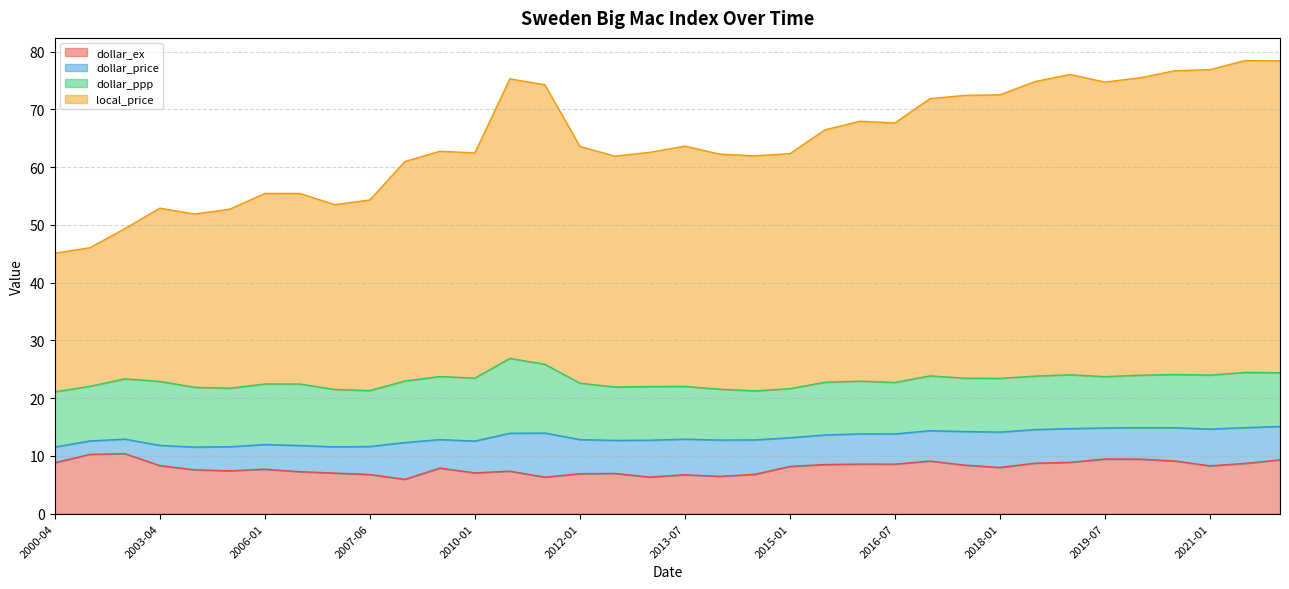

Which category has the highest value across all series?

2021-07